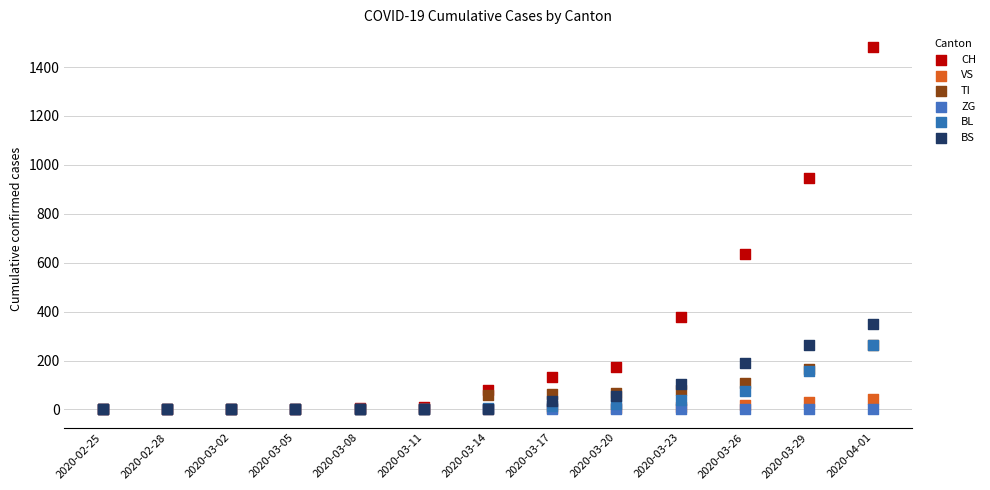

Which series reaches the maximum Y coordinate?

CH